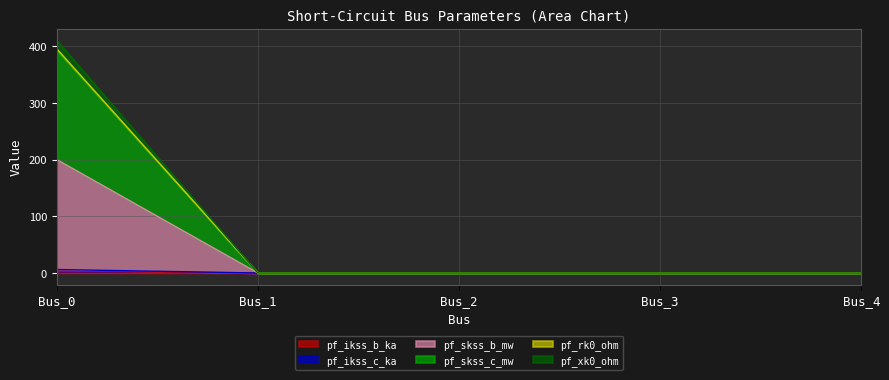

Between Bus_3 and Bus_4, which series saw the biggest shift?

pf_ikss_b_ka